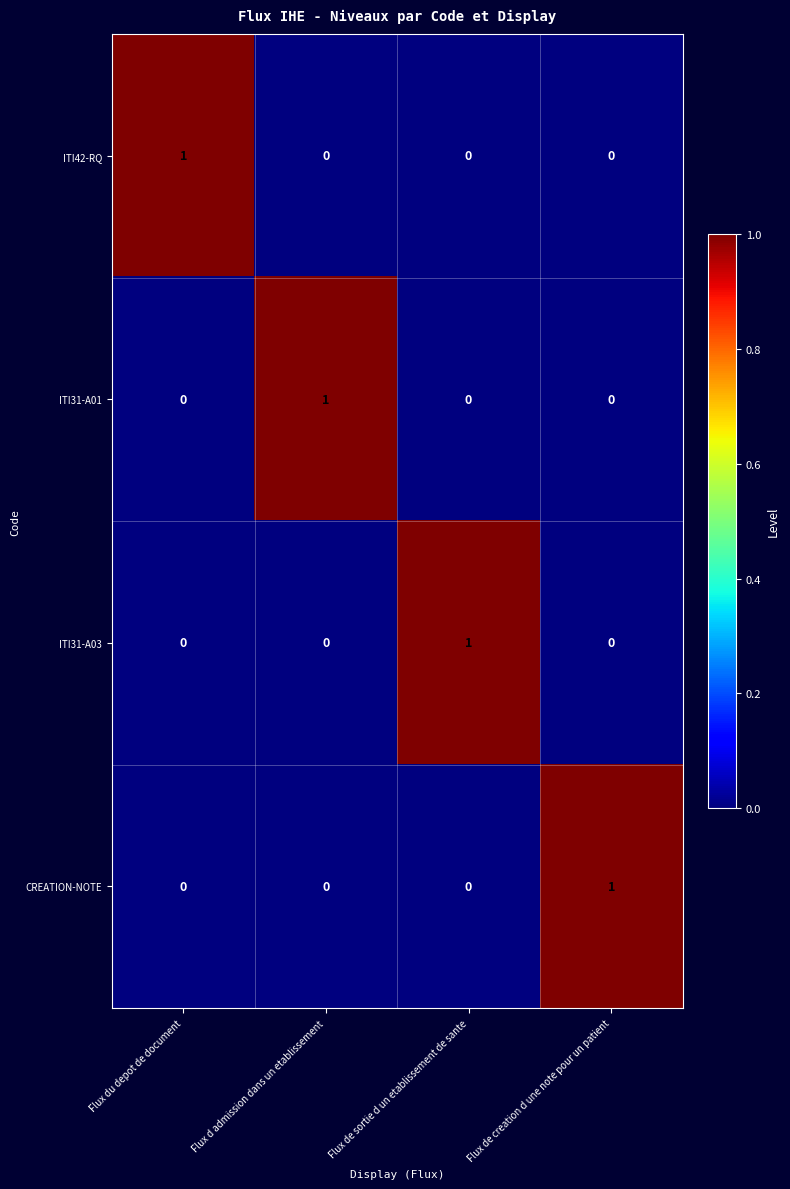

At how many categories does at least one series exceed 0?

4